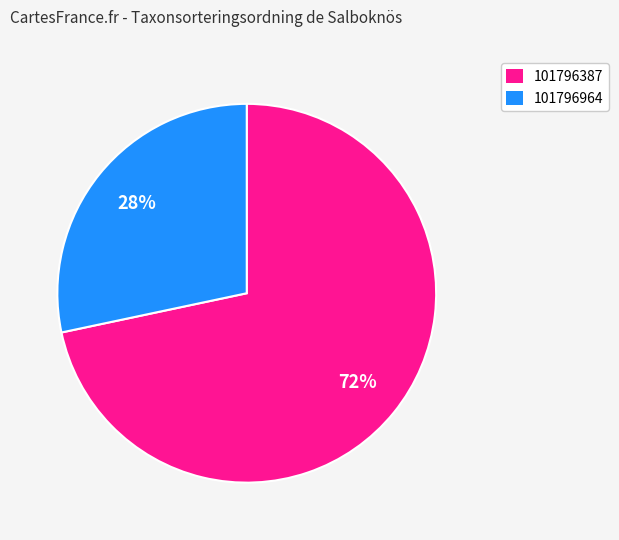

Is it true that 101796387 is 72% of the pie?

True